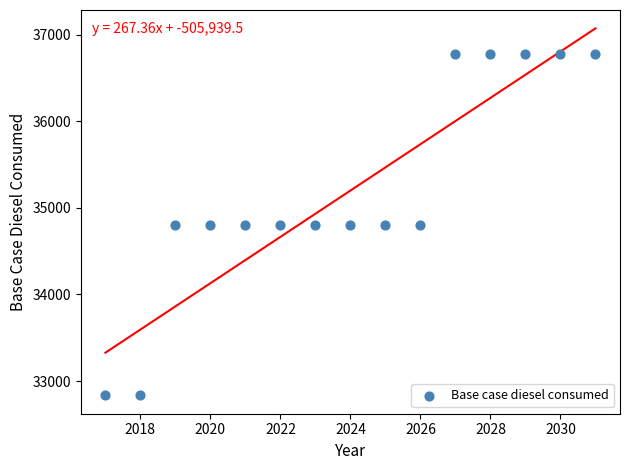

What is the range of X values (max minus min)?

14.0